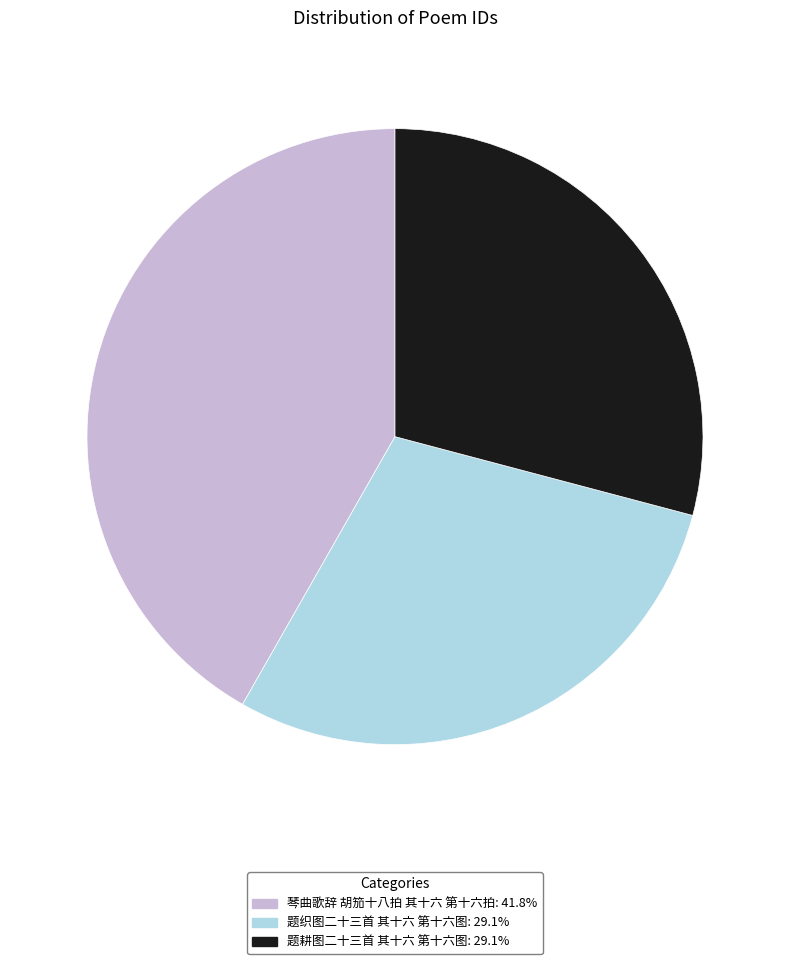

True or false: 题织图二十三首 其十六 第十六图 accounts for 29% of the total.

True